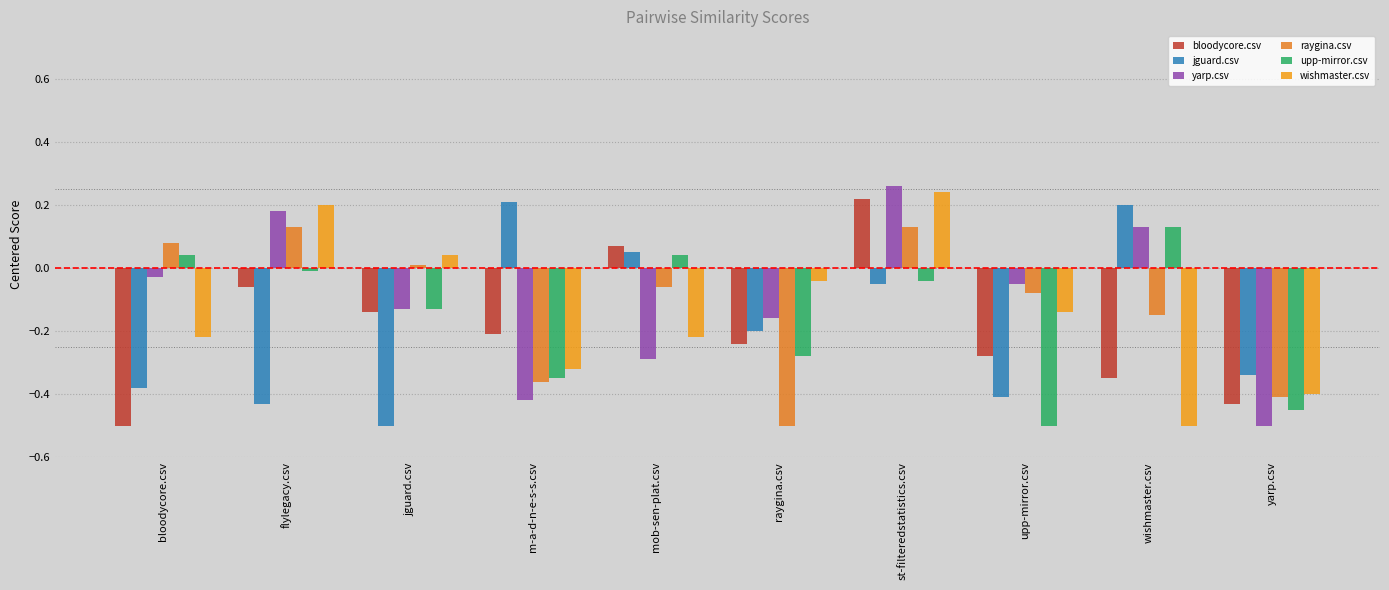

What is the label of the 10th bar from the right?

bloodycore.csv